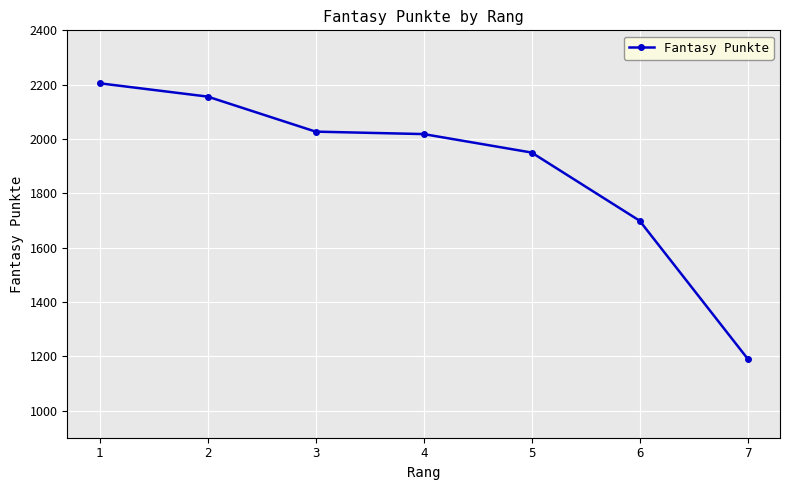

What is the difference between the maximum and second lowest values?

506